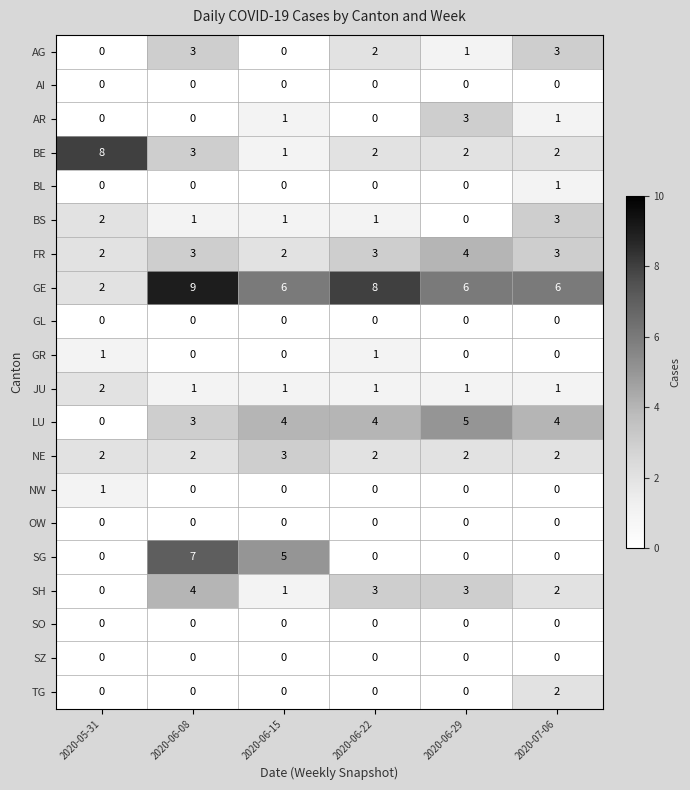

Count the NW values in the range 0 to 1.

6